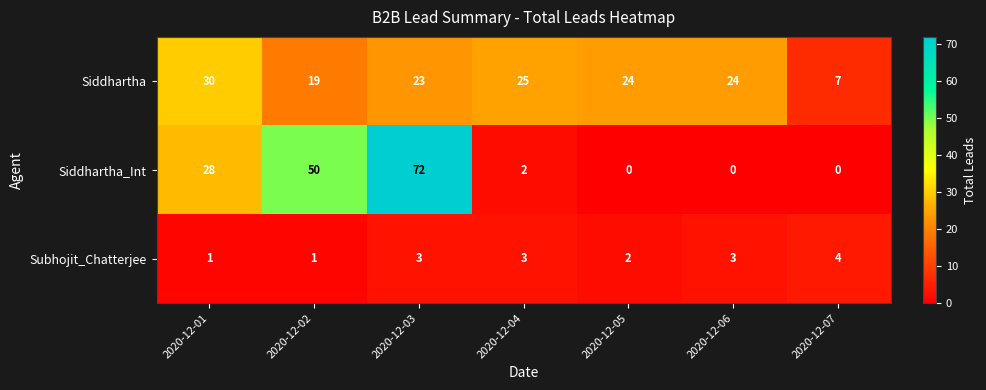

What is the total value across all series at 2020-12-05?

26